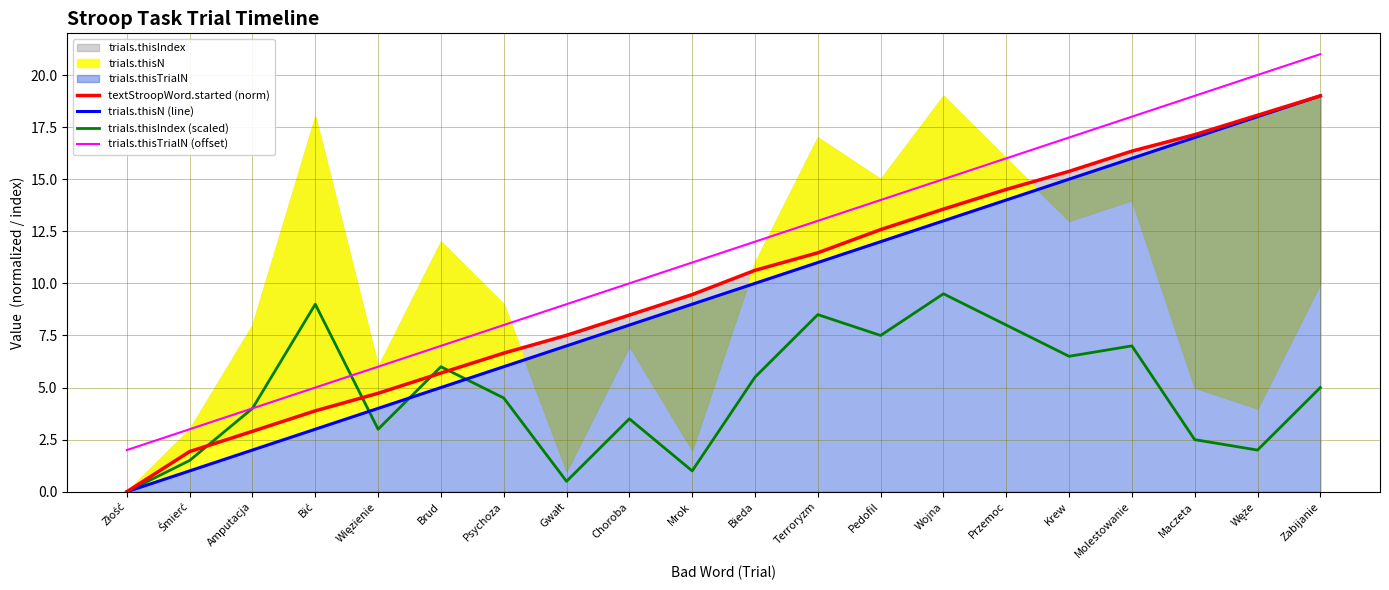

In trials.thisIndex (scaled), how many points are lower than both neighbors (excluding endpoints)?

6